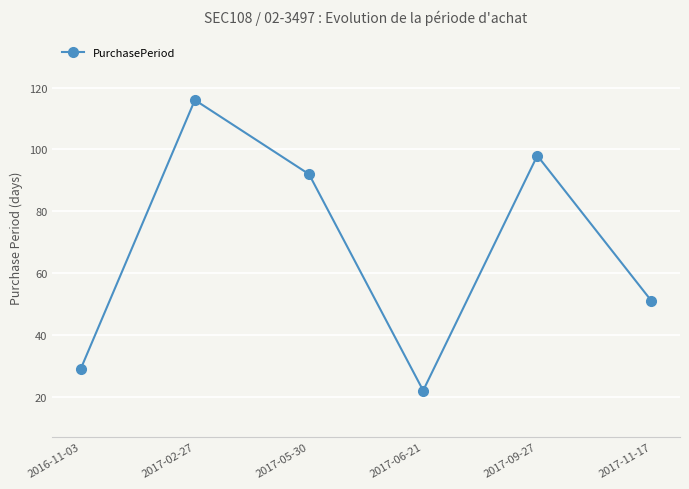

What is the average value?

68